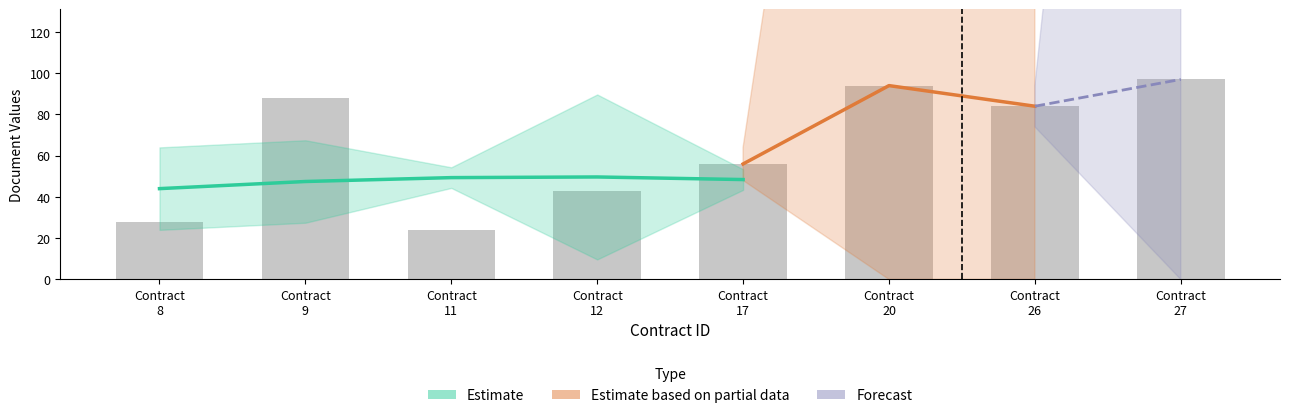

Where does the data first go above 84?

Contract
9